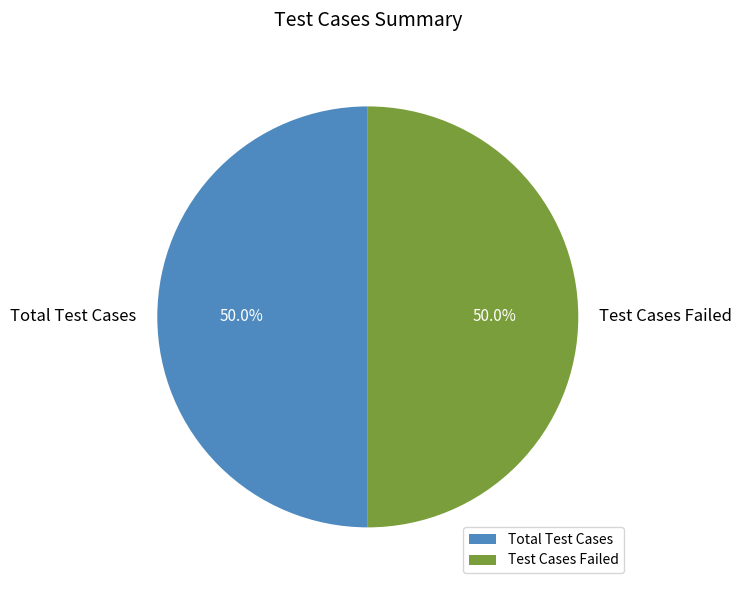

Combined, what portion of the pie is Test Cases Failed and Total Test Cases?

100.0%